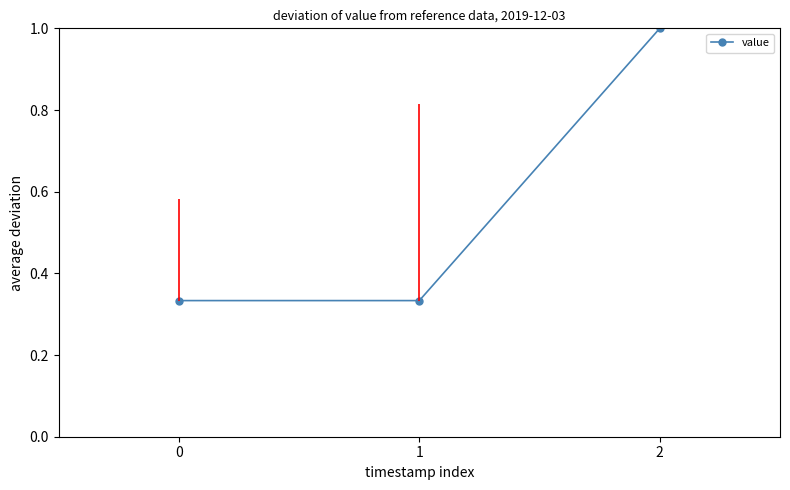

Which label corresponds to the largest value in the chart?

2